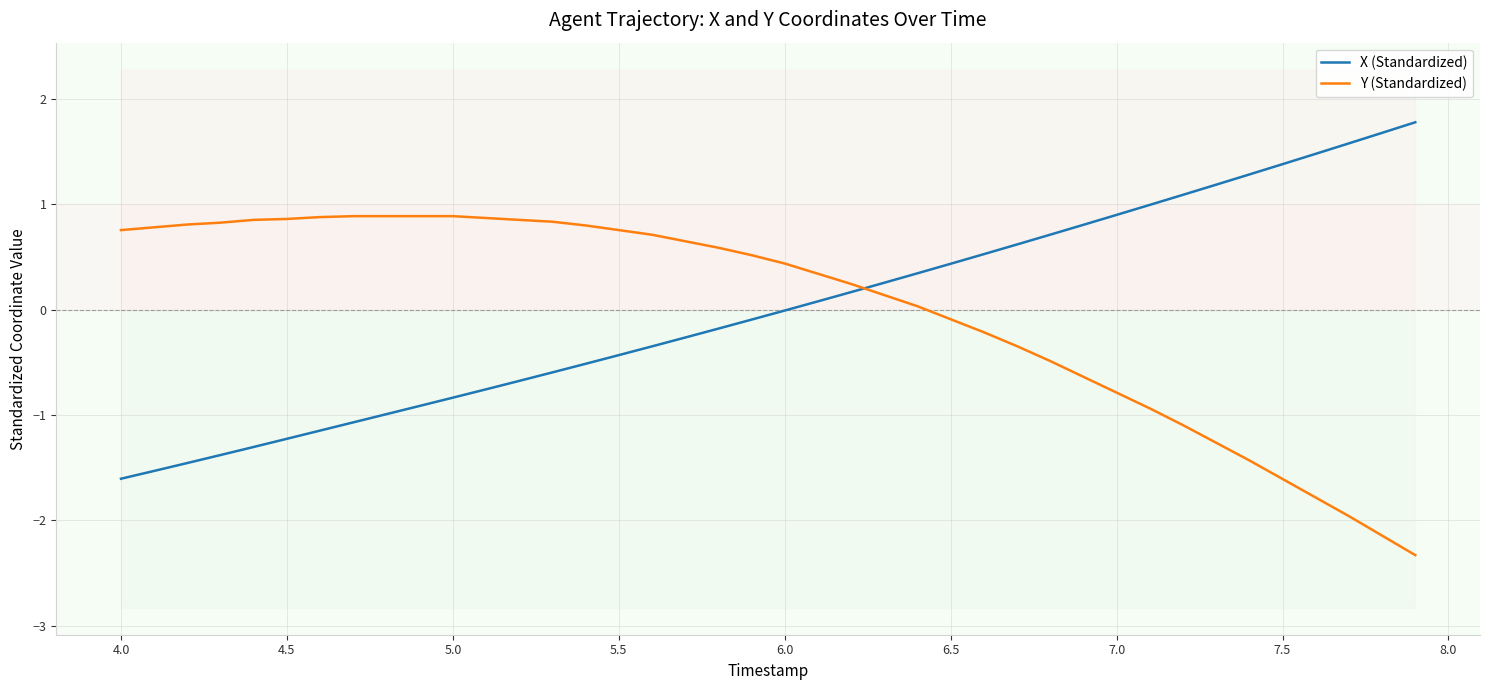

What is the maximum value for Y (Standardized)?

0.9